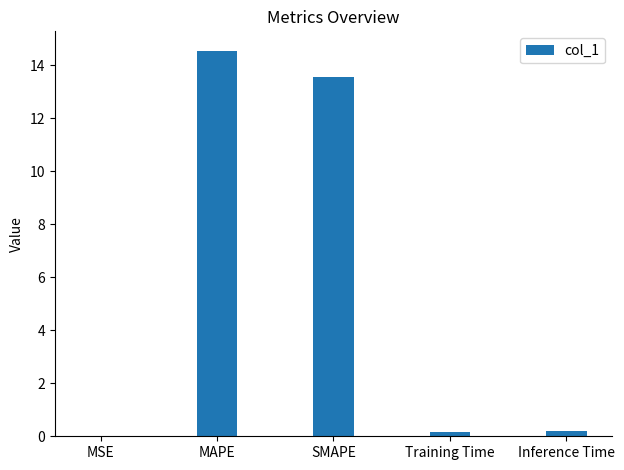

Are the bars horizontal?

No